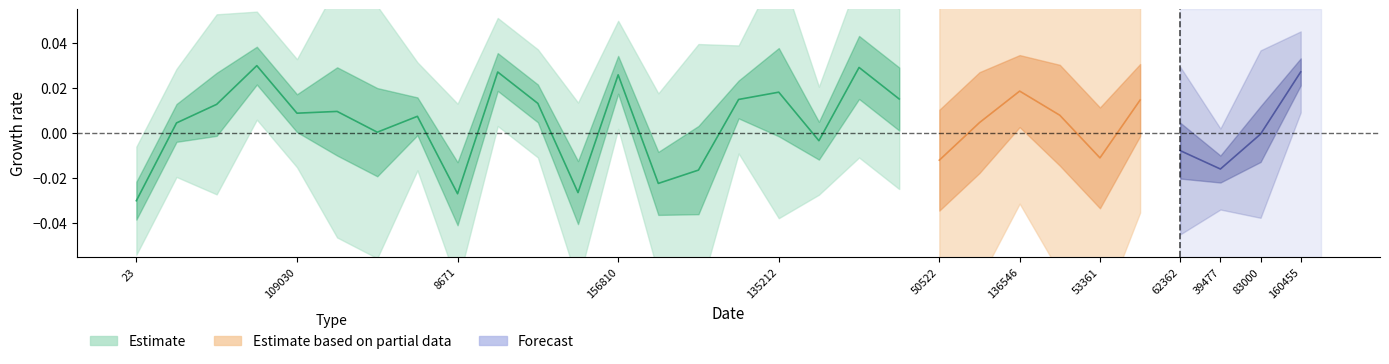

The value at 96900 is 0.0. True or false?

False